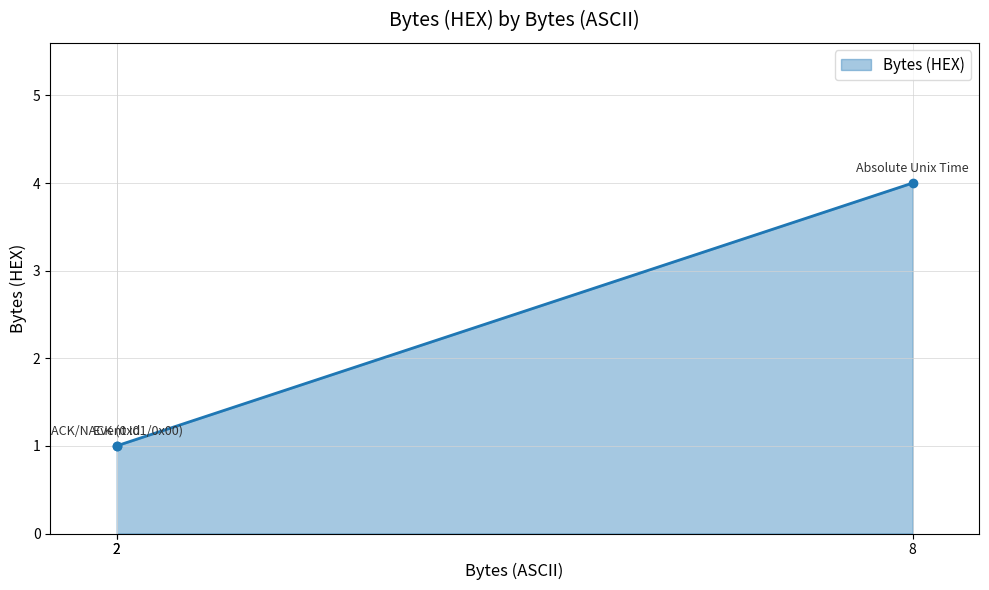

Rank the categories by value from lowest to highest.

2, 2, 8